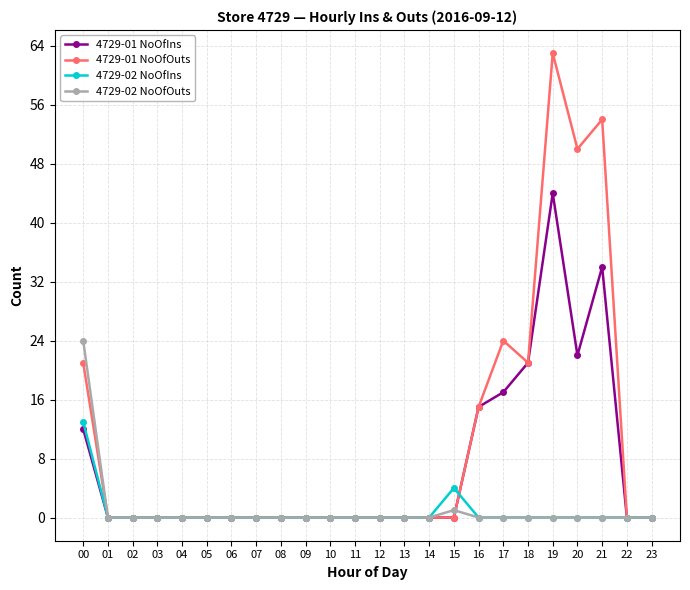

Which series has the largest total across all categories?

4729-01 NoOfOuts